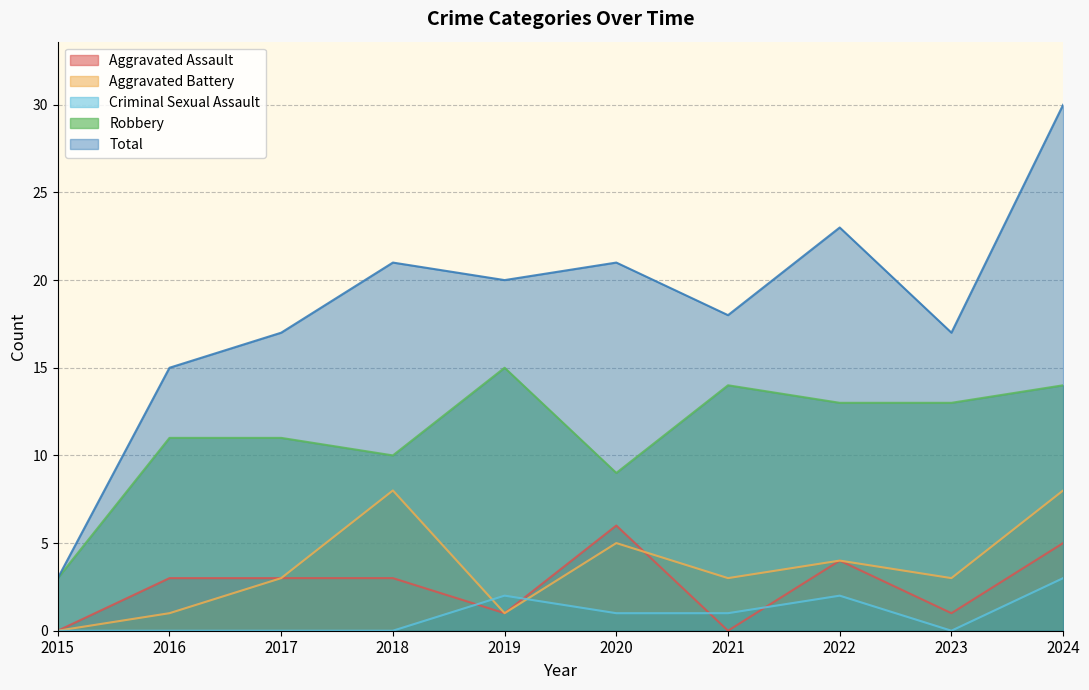

After their last crossing, which series has the higher values: Aggravated Assault or Criminal Sexual Assault?

Aggravated Assault